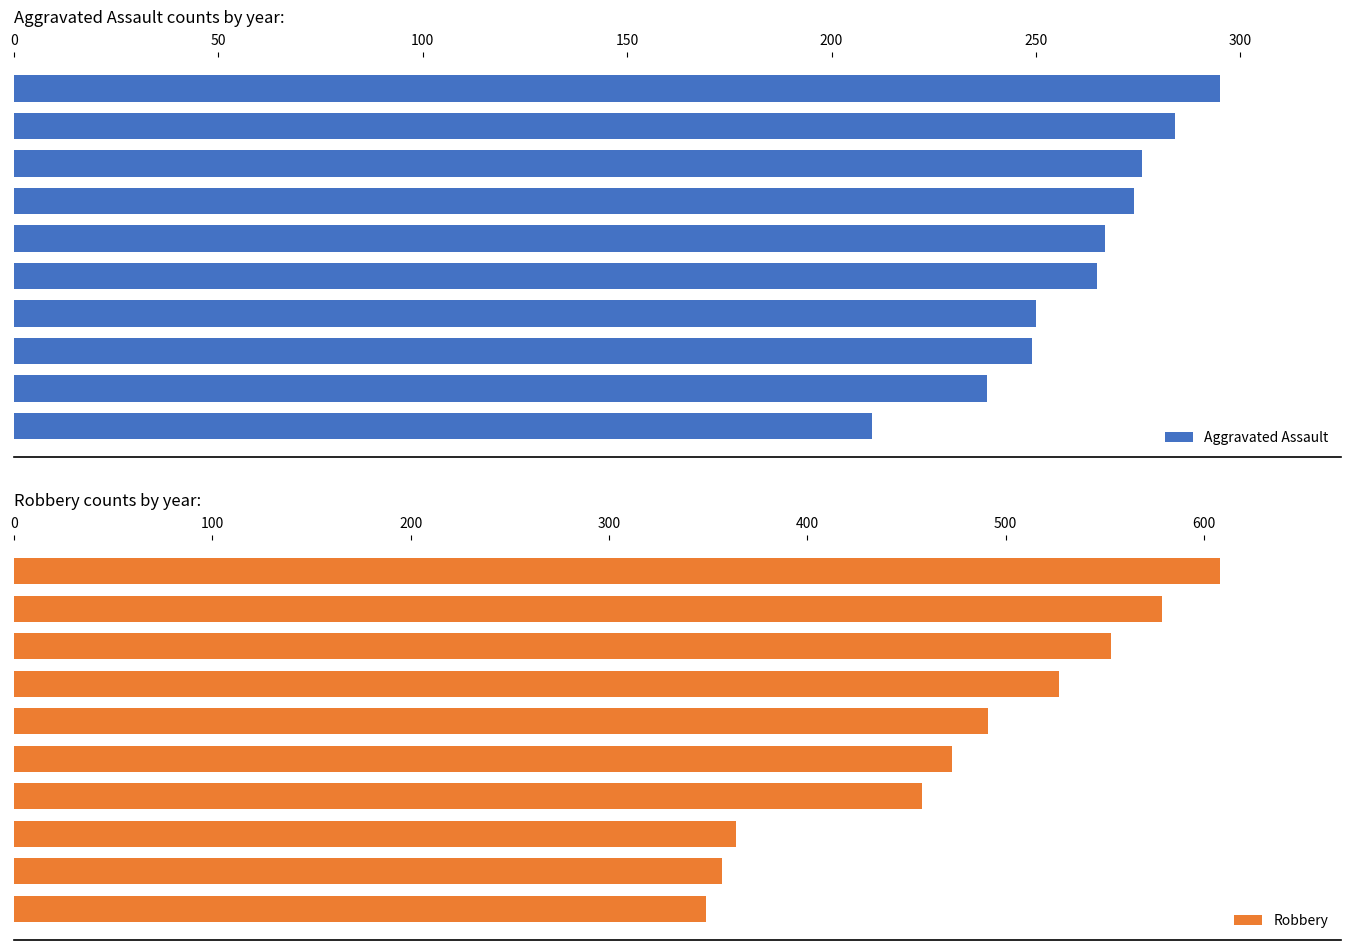

What is the difference between the maximum and second lowest values in the Robbery series?

251